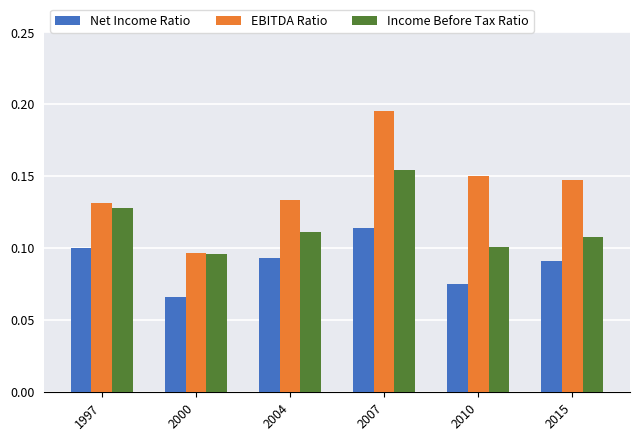

True or false: EBITDA Ratio has a value of 0.0 at 2000.

False